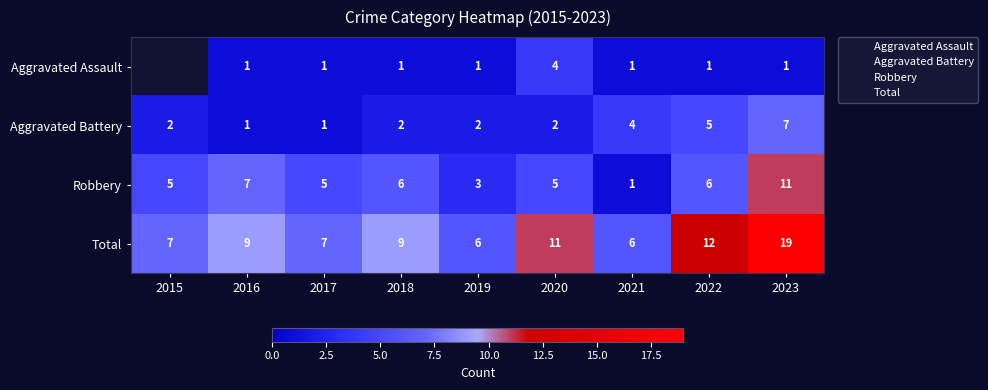

Between 2019 and 2020, which is larger?

2020